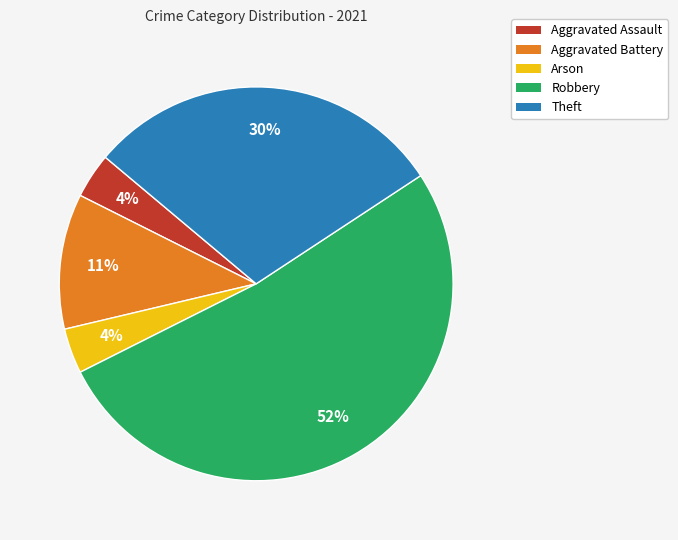

How many segments does this pie chart have?

5